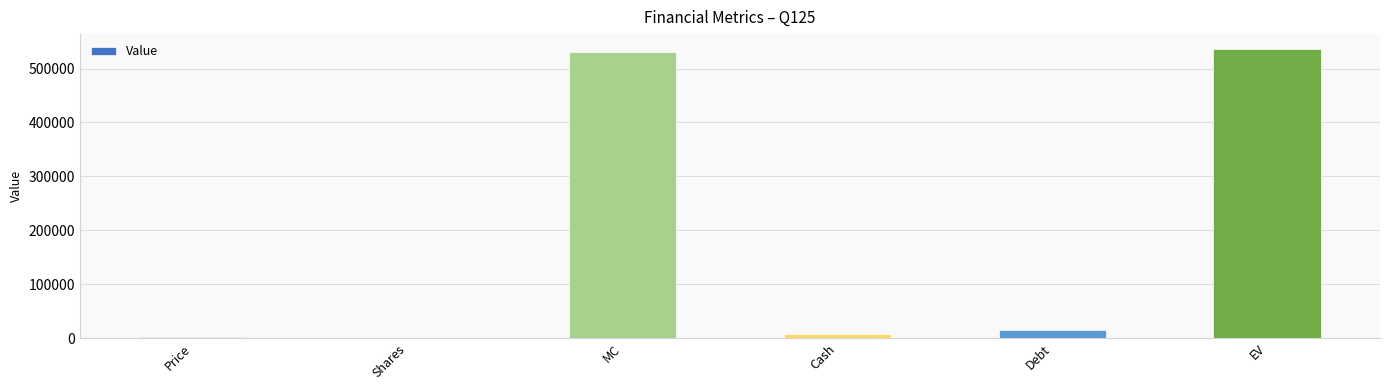

The chart shows a value of 530518 at MC. True or false?

True